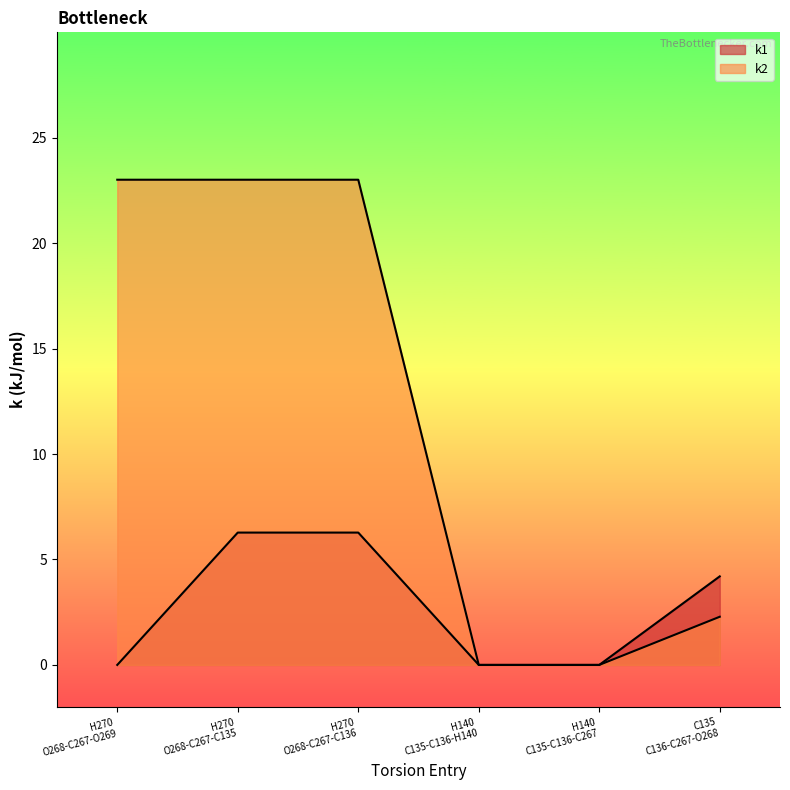

Reading right to left, transcribe all the data shown in this chart.

k1: 4.2	0.0	0.0	6.3	6.3	0.0
k2: 2.3	0.0	0.0	23.0	23.0	23.0